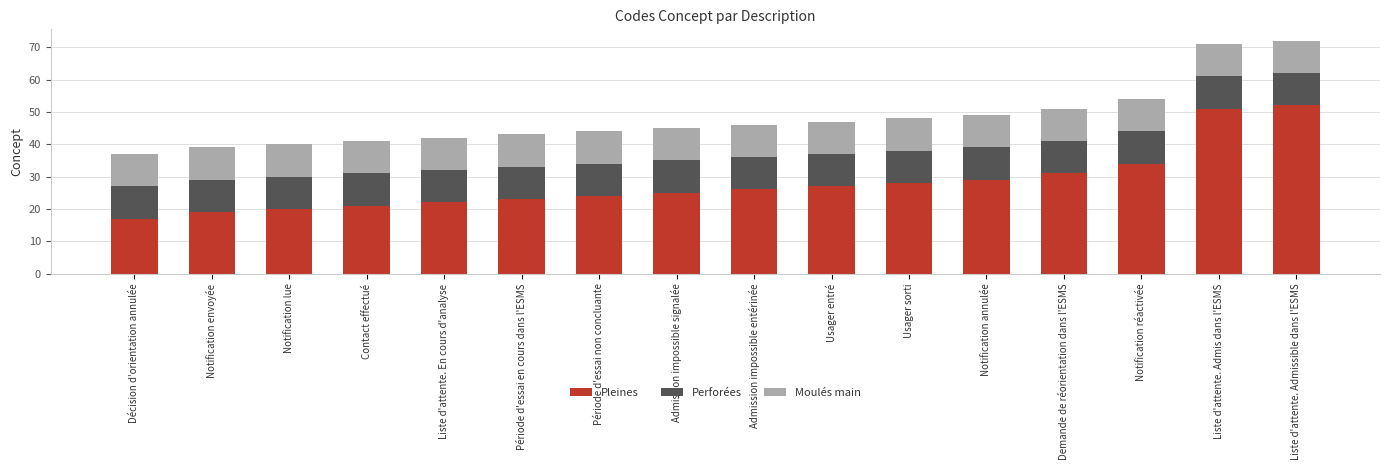

What are all the series names shown in the legend?

Pleines, Perforées, Moulés main